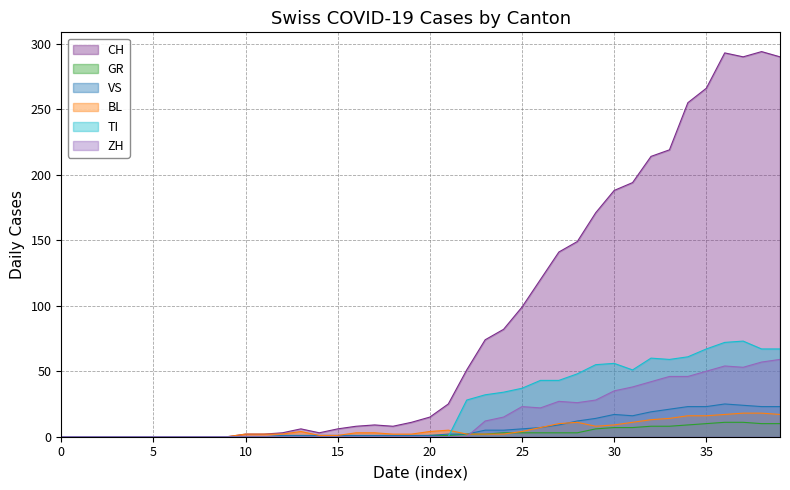

Rank the series by their maximum value, from highest to lowest.

CH, TI, ZH, VS, BL, GR